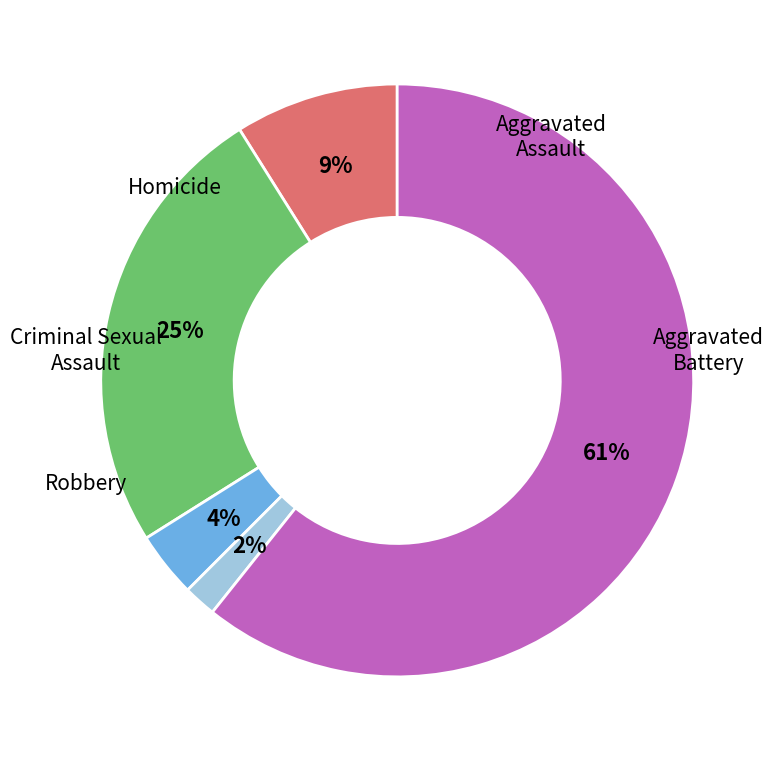

How much of the chart is everything except Robbery?

39.3%